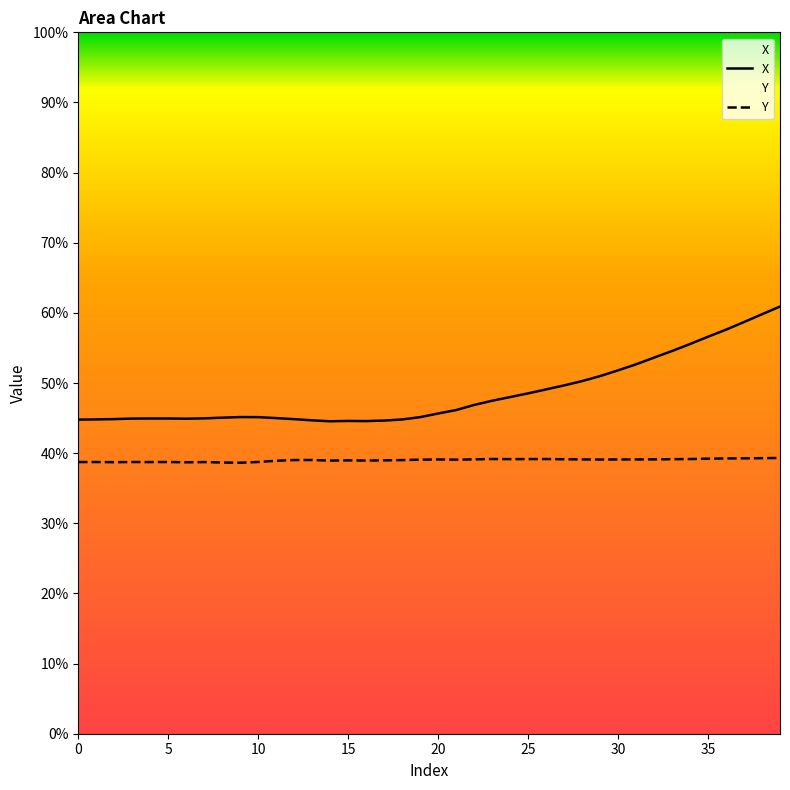

At which category does the chart reach its minimum across all series?

9